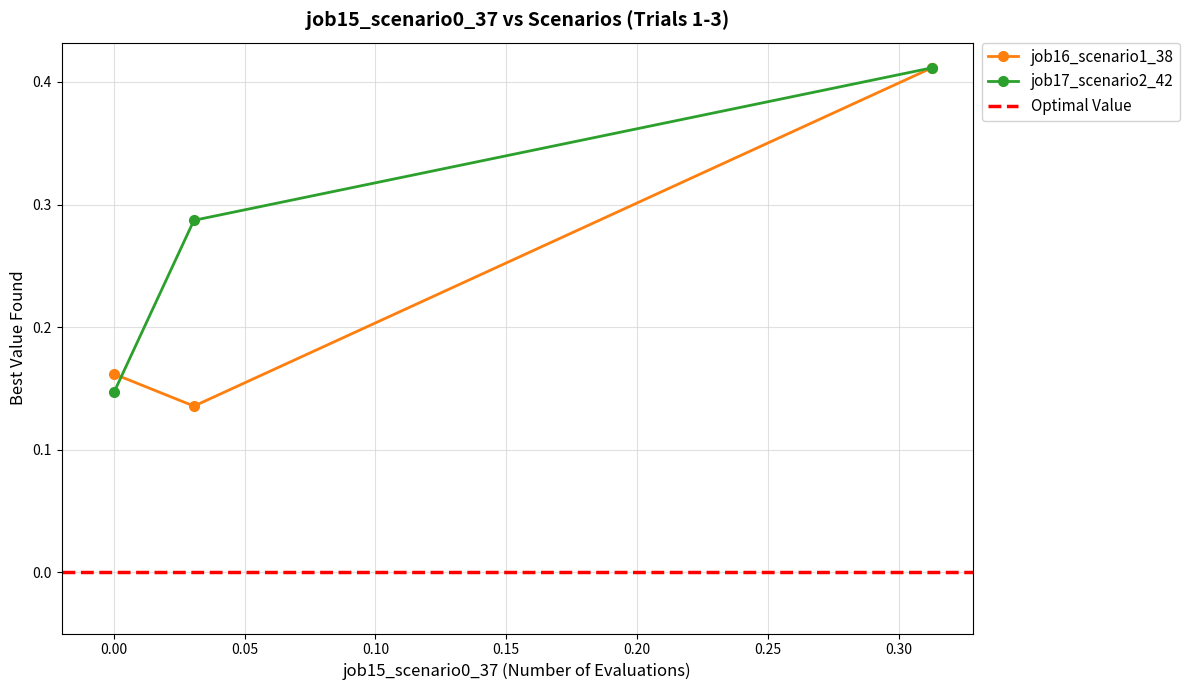

How many job17_scenario2_42 values are between 0 and 1?

3